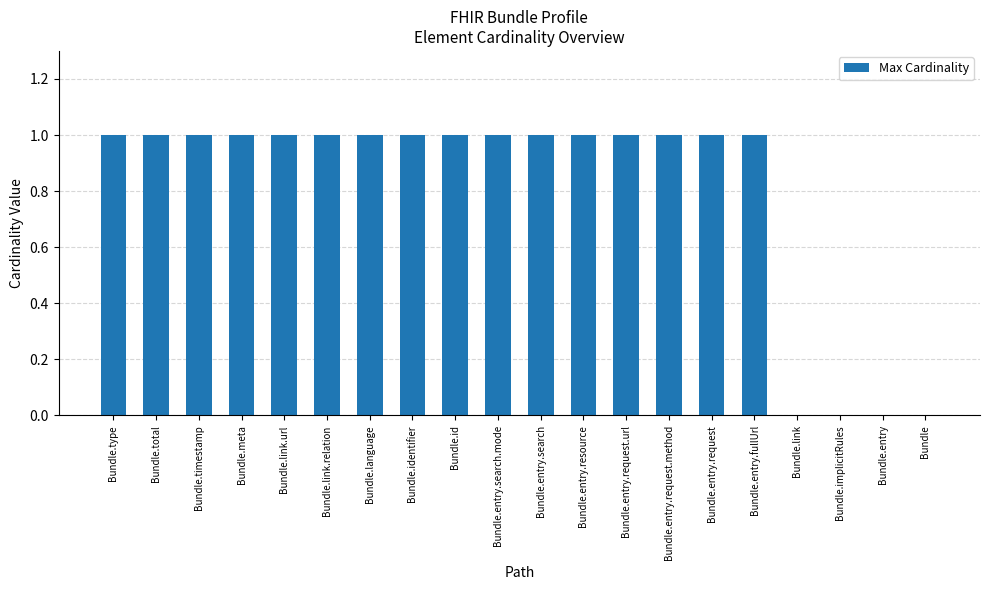

The chart shows a value of 0 at Bundle.entry.request.url. True or false?

False